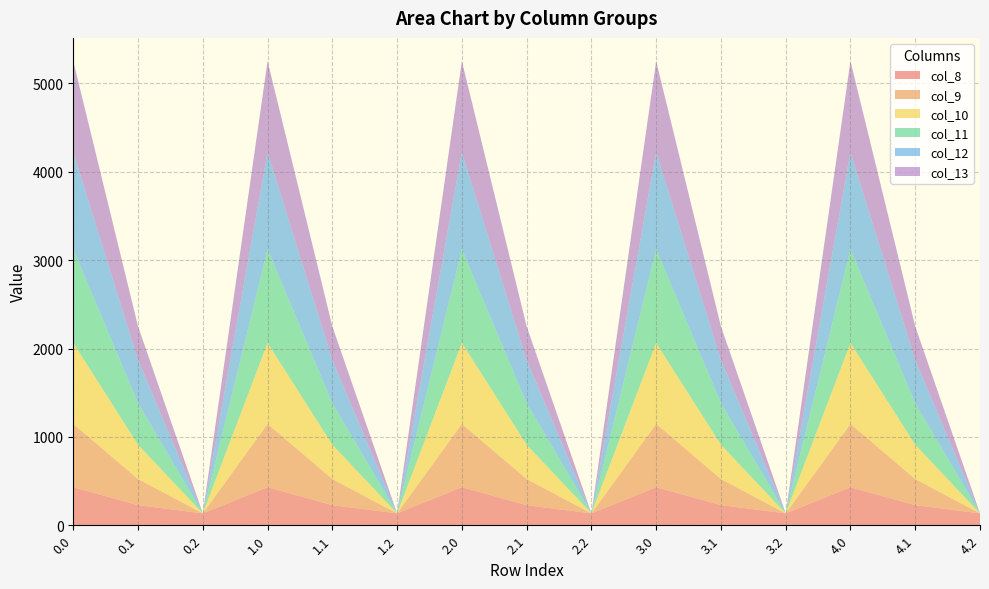

Reading right to left, transcribe all the data shown in this chart.

col_8: 4.2=134.2	4.1=227.5	4.0=430.3	3.2=134.2	3.1=227.5	3.0=430.3	2.2=134.2	2.1=227.5	2.0=430.3	1.2=134.2	1.1=227.5	1.0=430.3	0.2=134.2	0.1=227.5	0.0=430.3
col_9: 4.2=0.0	4.1=295.9	4.0=716.9	3.2=0.0	3.1=295.9	3.0=716.9	2.2=0.0	2.1=295.9	2.0=716.9	1.2=0.0	1.1=295.9	1.0=716.9	0.2=0.0	0.1=295.9	0.0=716.9
col_10: 4.2=0.0	4.1=388.1	4.0=916.2	3.2=0.0	3.1=388.1	3.0=916.2	2.2=0.0	2.1=388.1	2.0=916.2	1.2=0.0	1.1=388.1	1.0=916.2	0.2=0.0	0.1=388.1	0.0=916.2
col_11: 4.2=0.0	4.1=471.7	4.0=1060.3	3.2=0.0	3.1=471.7	3.0=1060.3	2.2=0.0	2.1=471.7	2.0=1060.3	1.2=0.0	1.1=471.7	1.0=1060.3	0.2=0.0	0.1=471.7	0.0=1060.3
col_12: 4.2=0.0	4.1=485.4	4.0=1096.7	3.2=0.0	3.1=485.4	3.0=1096.7	2.2=0.0	2.1=485.4	2.0=1096.7	1.2=0.0	1.1=485.4	1.0=1096.7	0.2=0.0	0.1=485.4	0.0=1096.7
col_13: 4.2=0.0	4.1=382.7	4.0=1032.9	3.2=0.0	3.1=382.7	3.0=1032.9	2.2=0.0	2.1=382.7	2.0=1032.9	1.2=0.0	1.1=382.7	1.0=1032.9	0.2=0.0	0.1=382.7	0.0=1032.9